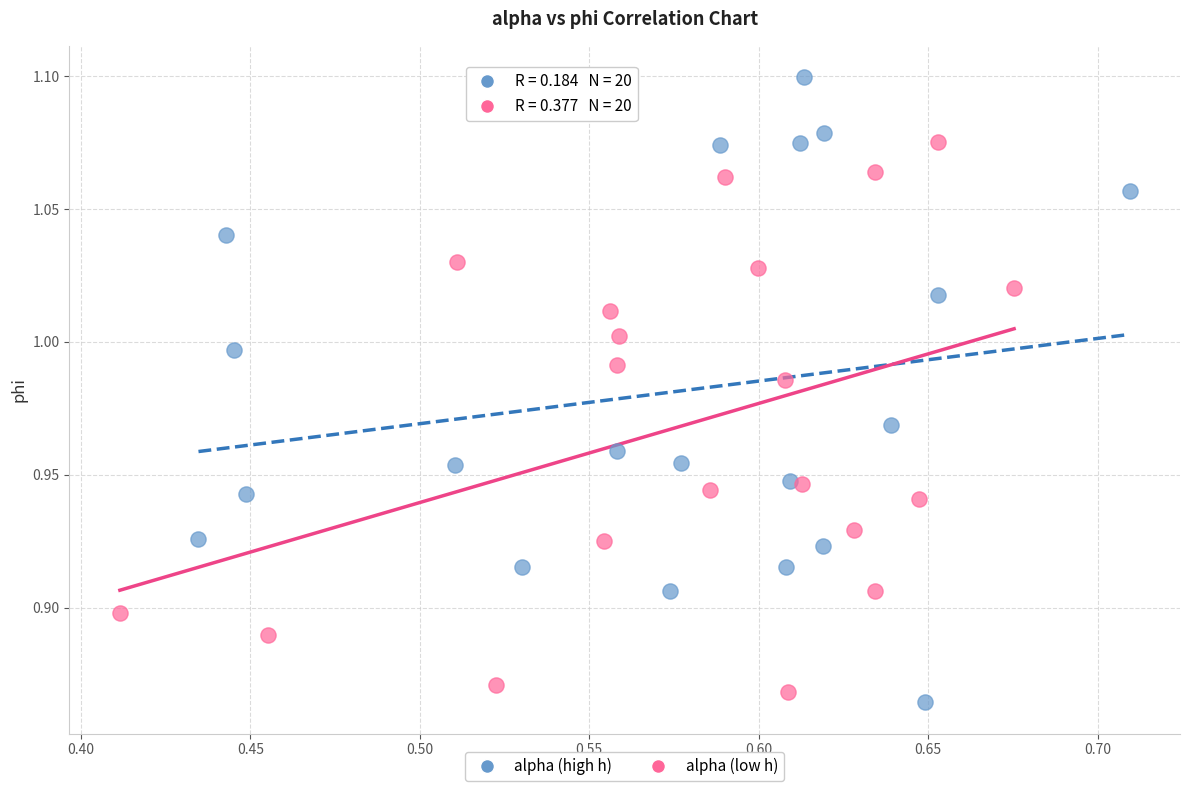

Which series has the largest Y range (max minus min)?

alpha (high h)